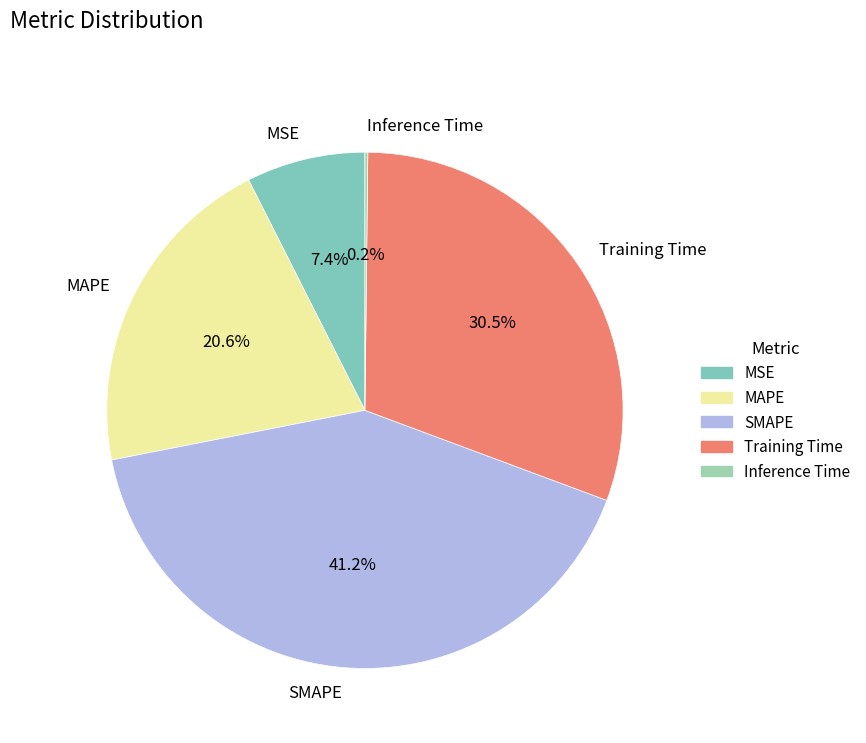

To the nearest percent, what is the difference between the MSE and Training Time slice percentages?

23%